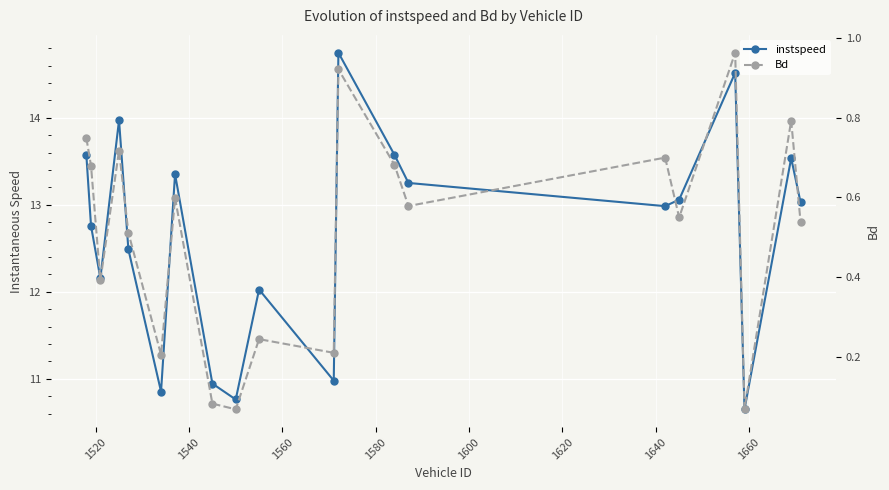

True or false: instspeed has more than 2 interior local peaks.

True